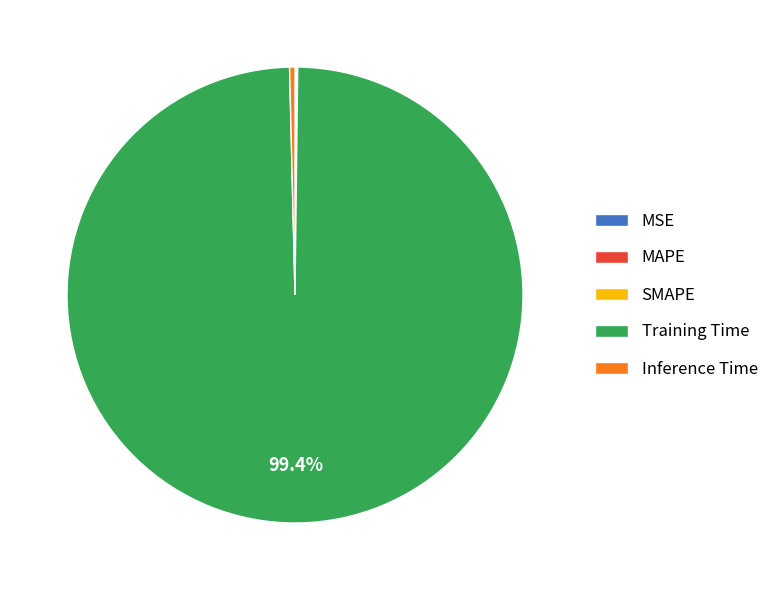

How much of the chart is everything except Training Time?

0.6%